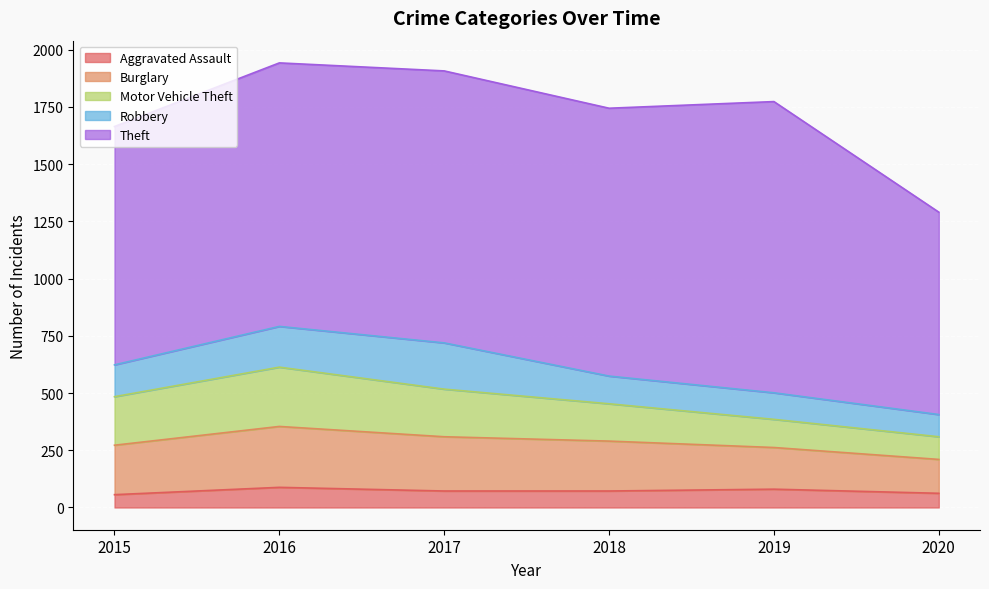

How many series are shown in this chart?

5